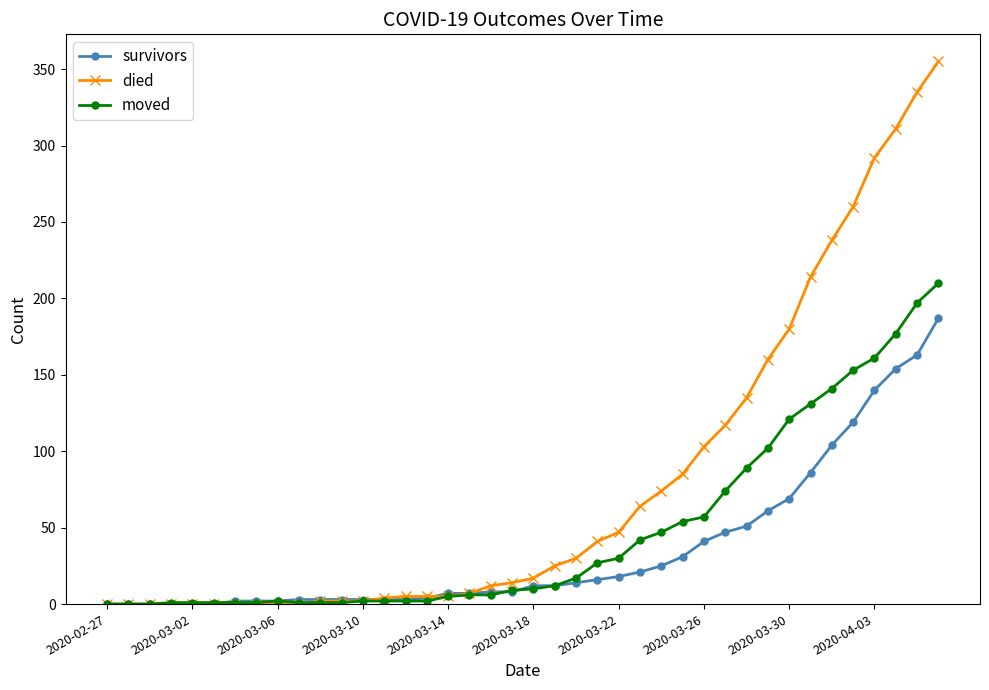

Which series has the widest spread of values?

died